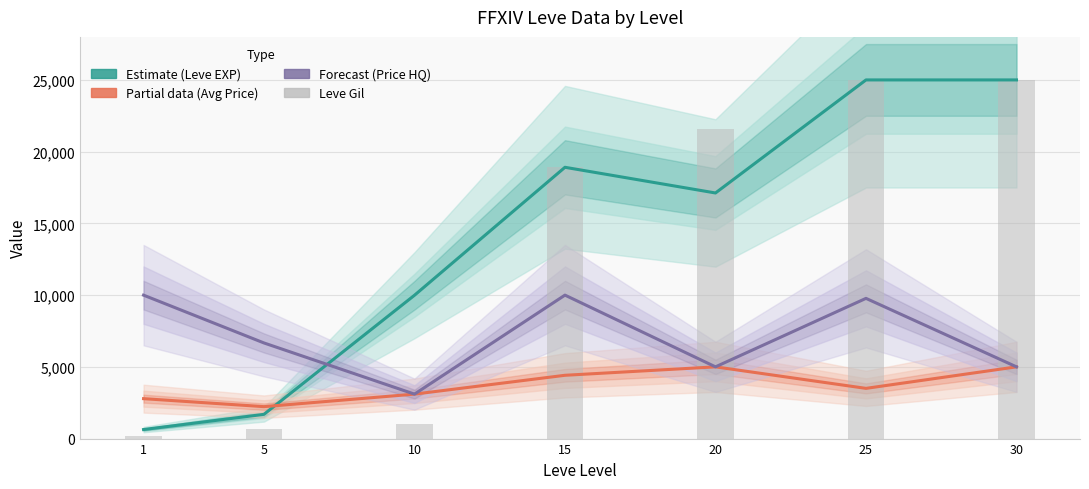

Is it true that Leve EXP (Estimate) equals 1037 at 5?

False